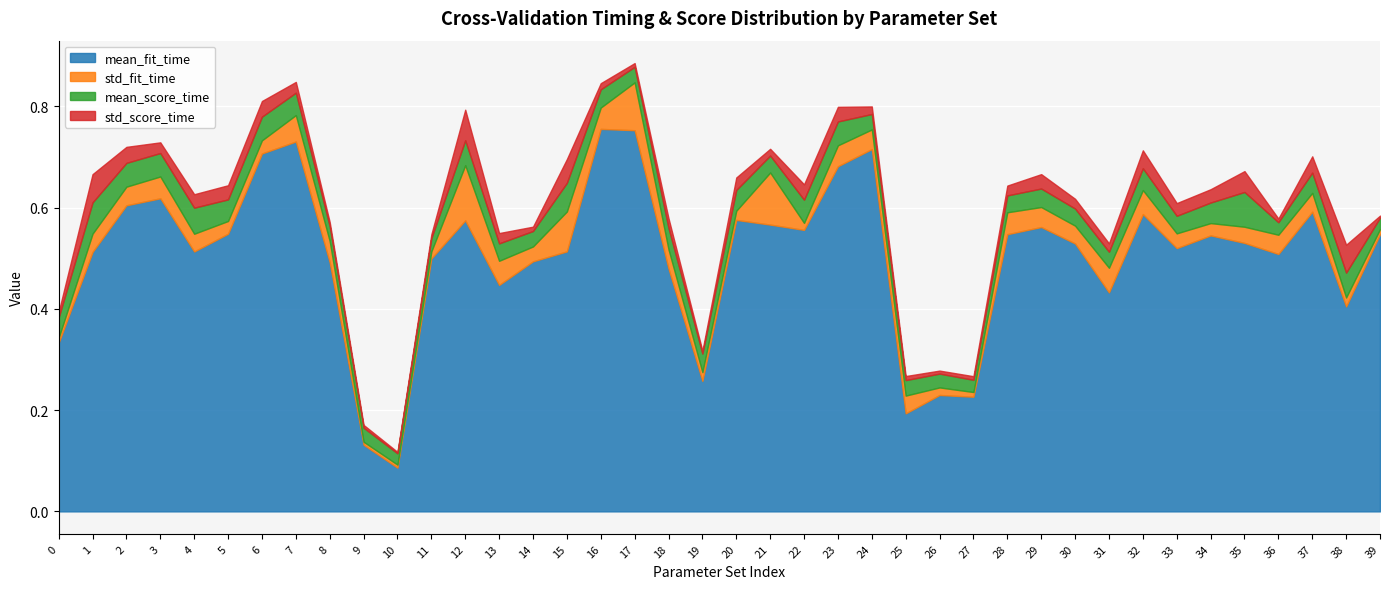

At which category does the chart reach its minimum across all series?

10